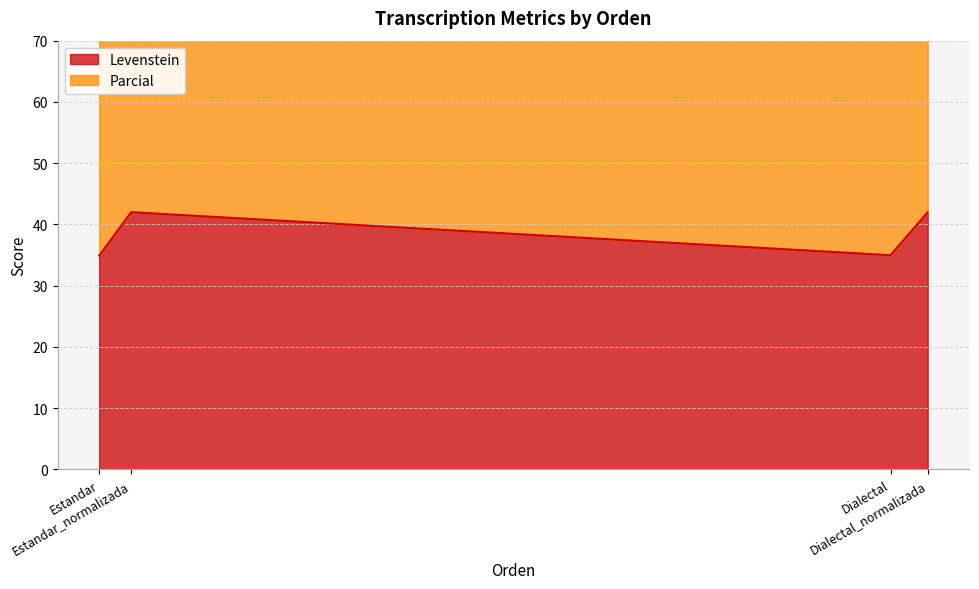

Which series has the largest range (max minus min)?

Parcial